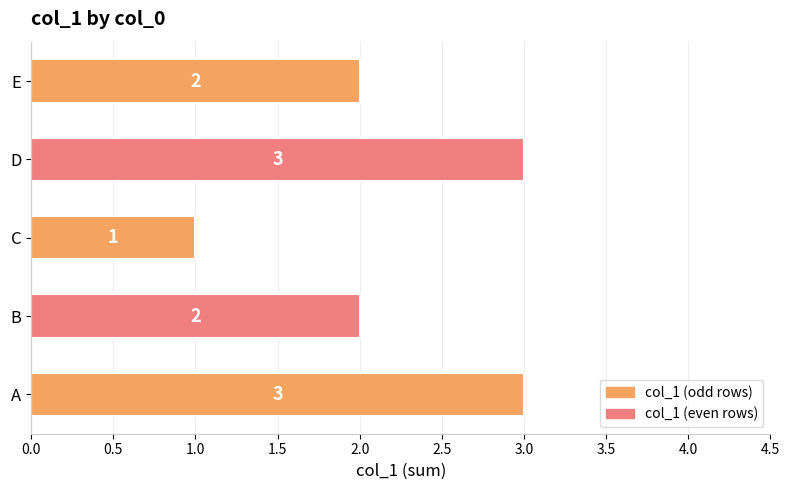

Does the chart contain any negative values?

No